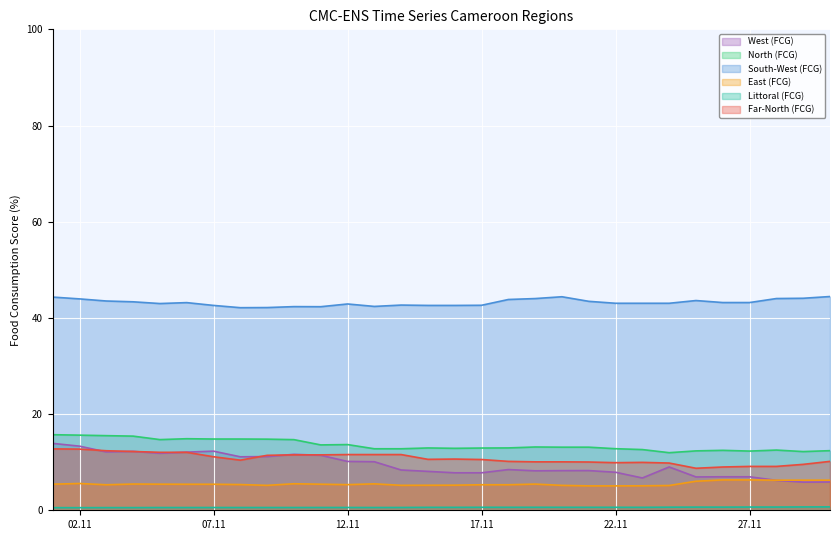

What is the difference between the maximum and minimum values in the East (FCG) series?

1.2